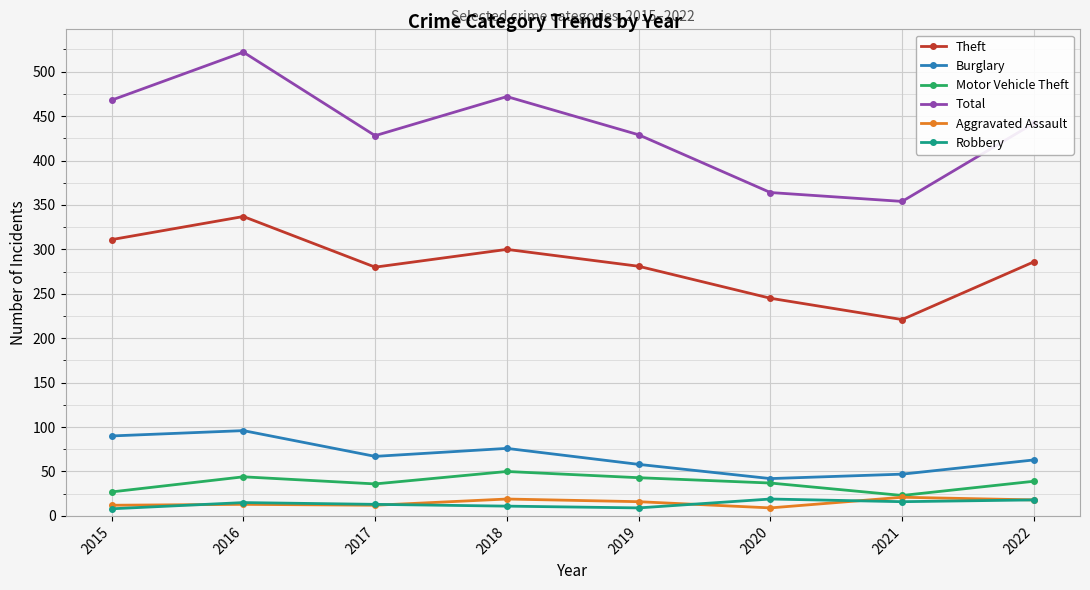

Where is the first local minimum for Total?

2017